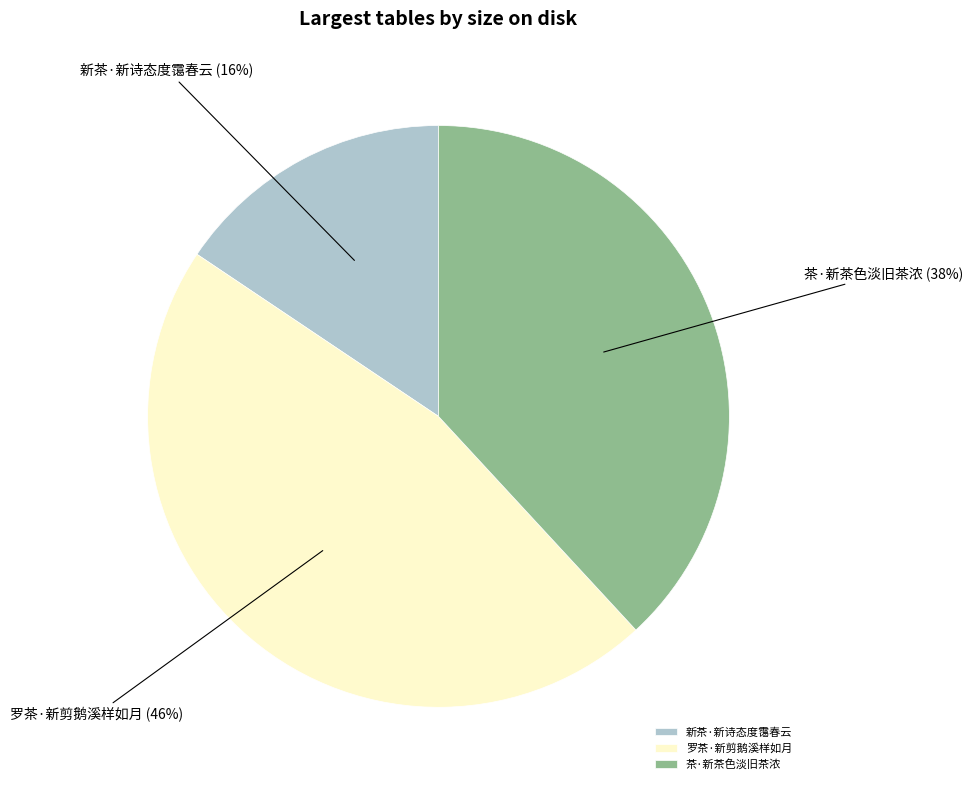

To the nearest percent, what is the difference between the 罗茶·新剪鹅溪样如月 and 茶·新茶色淡旧茶浓 slice percentages?

8%